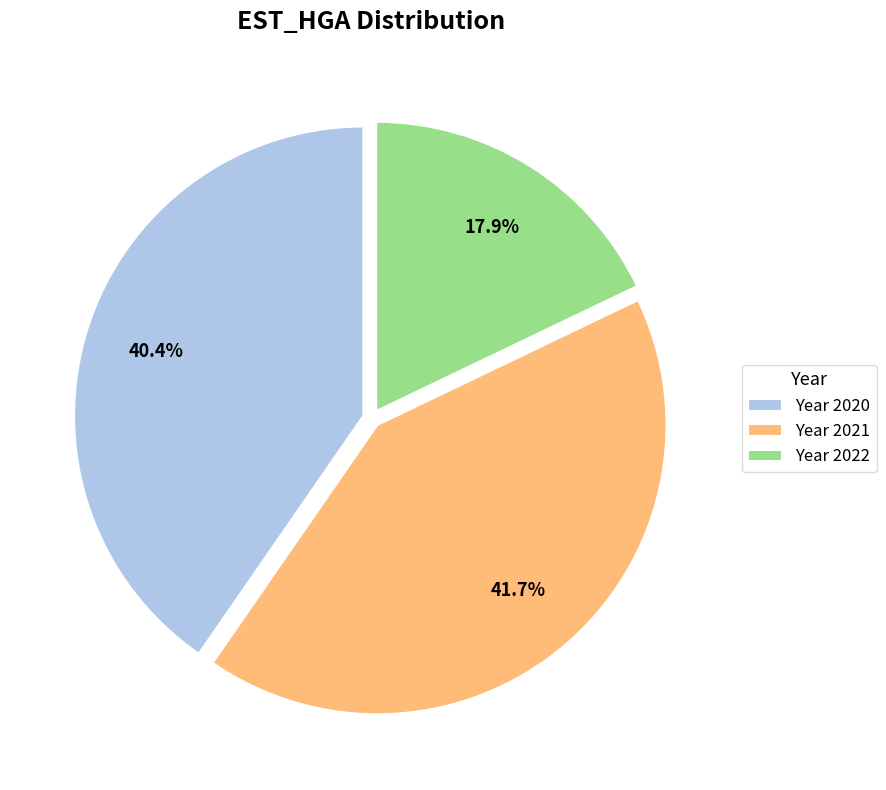

How many slices are in this pie chart?

3